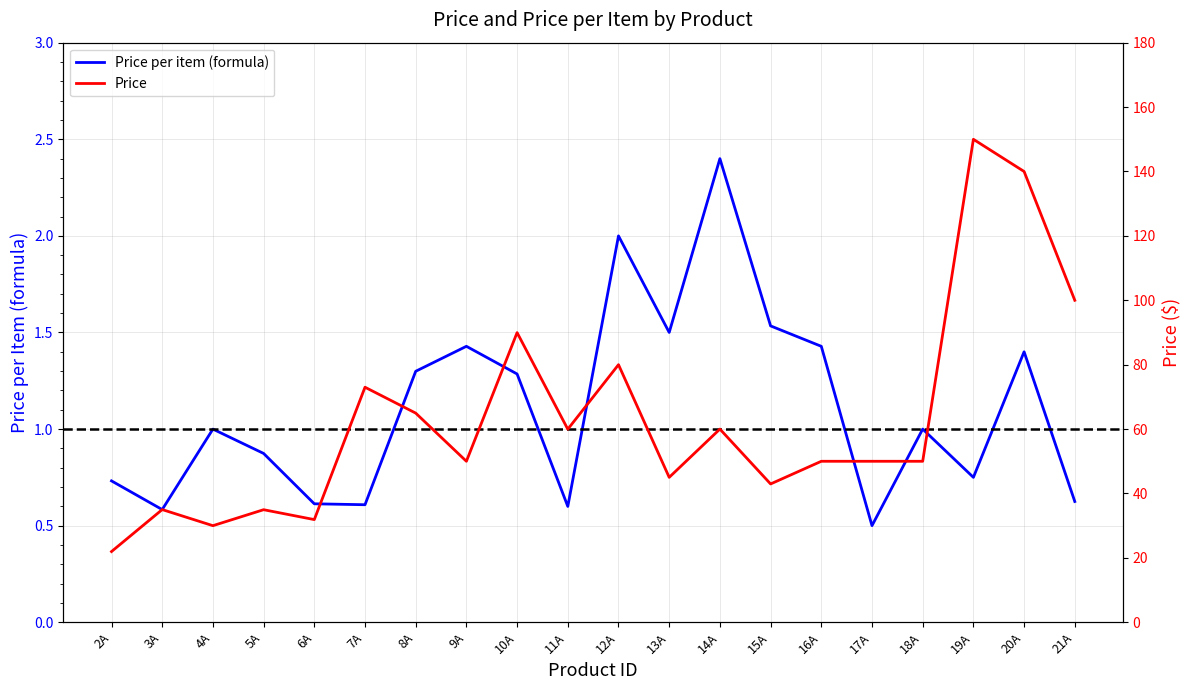

Which has a higher value, 5A or 15A?

15A